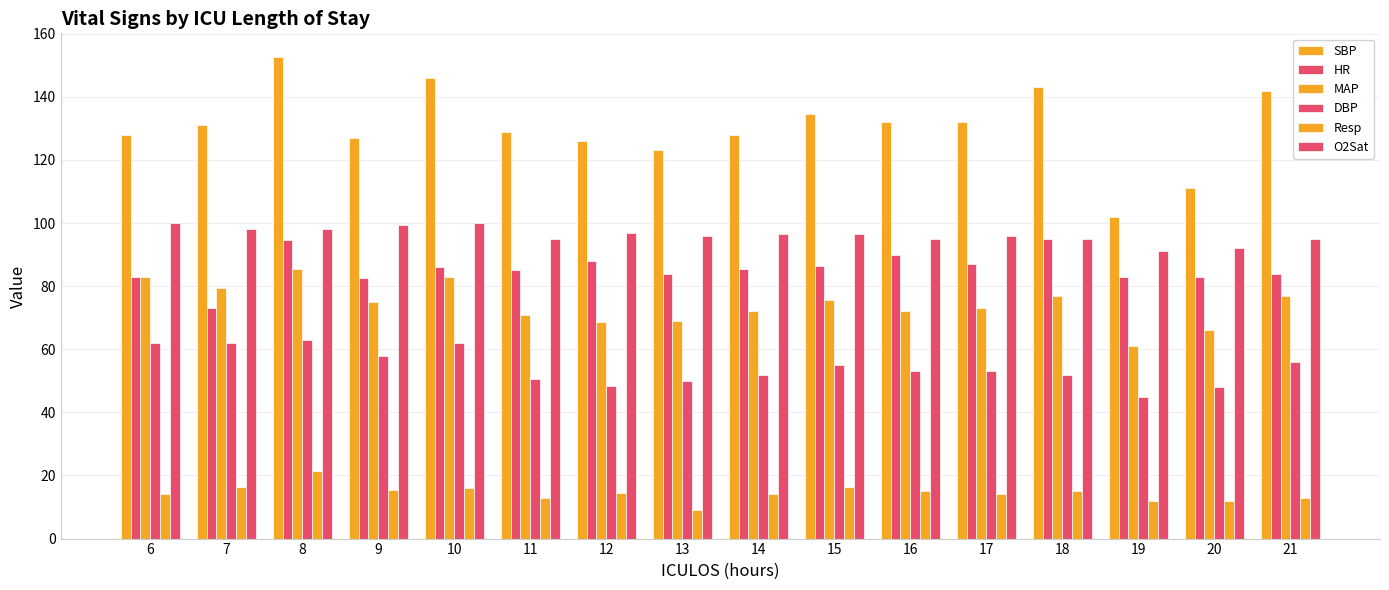

The value of DBP at 15 is 19.9. True or false?

False